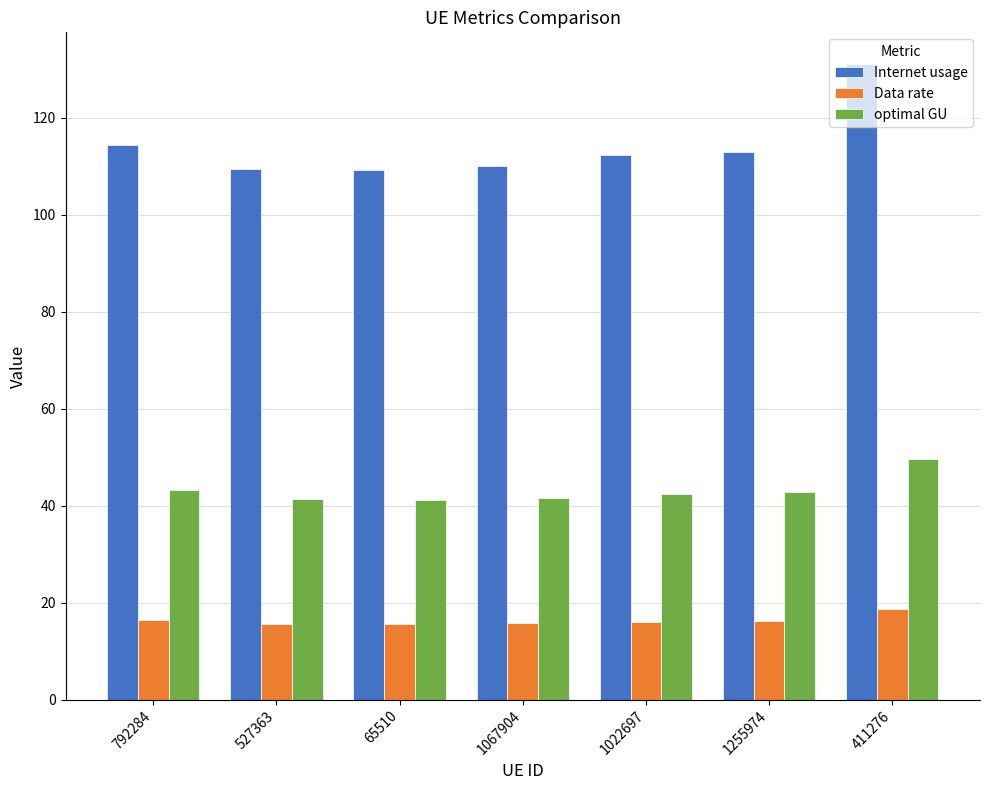

At how many categories does at least one series exceed 59?

7